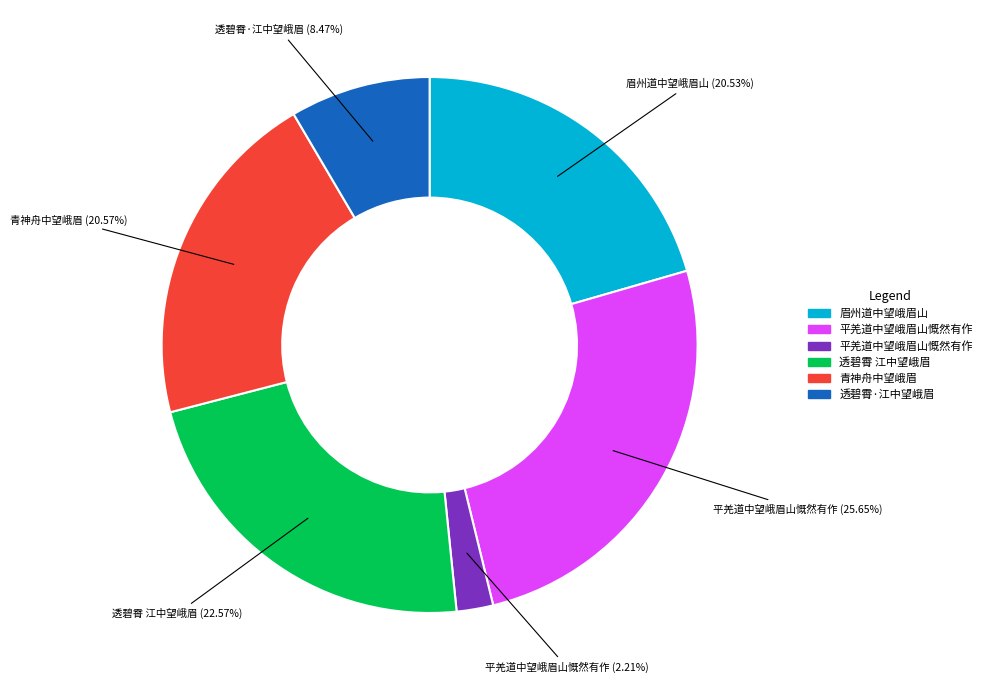

How many slices are in this pie chart?

6